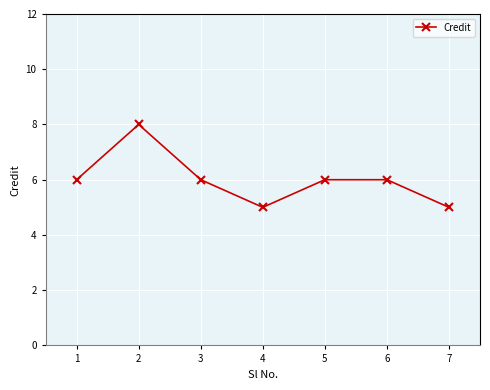

Is this an area chart (filled region under the line)?

No